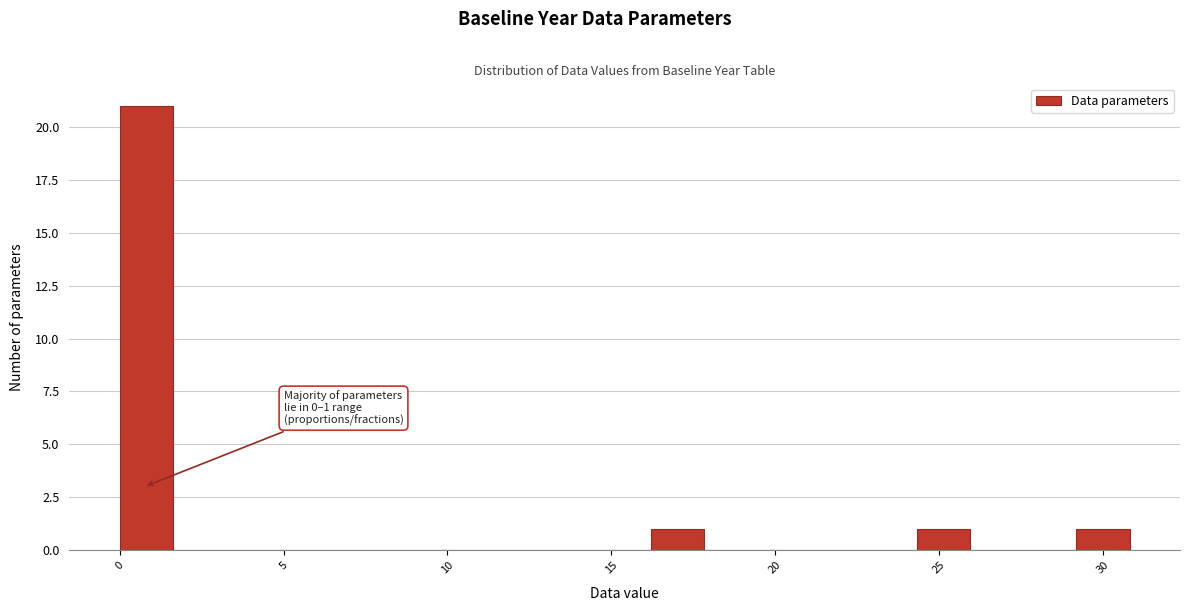

Around what value on the x-axis is the tallest bar? Give the approximate position of its centre, as read against the axis.

1.0